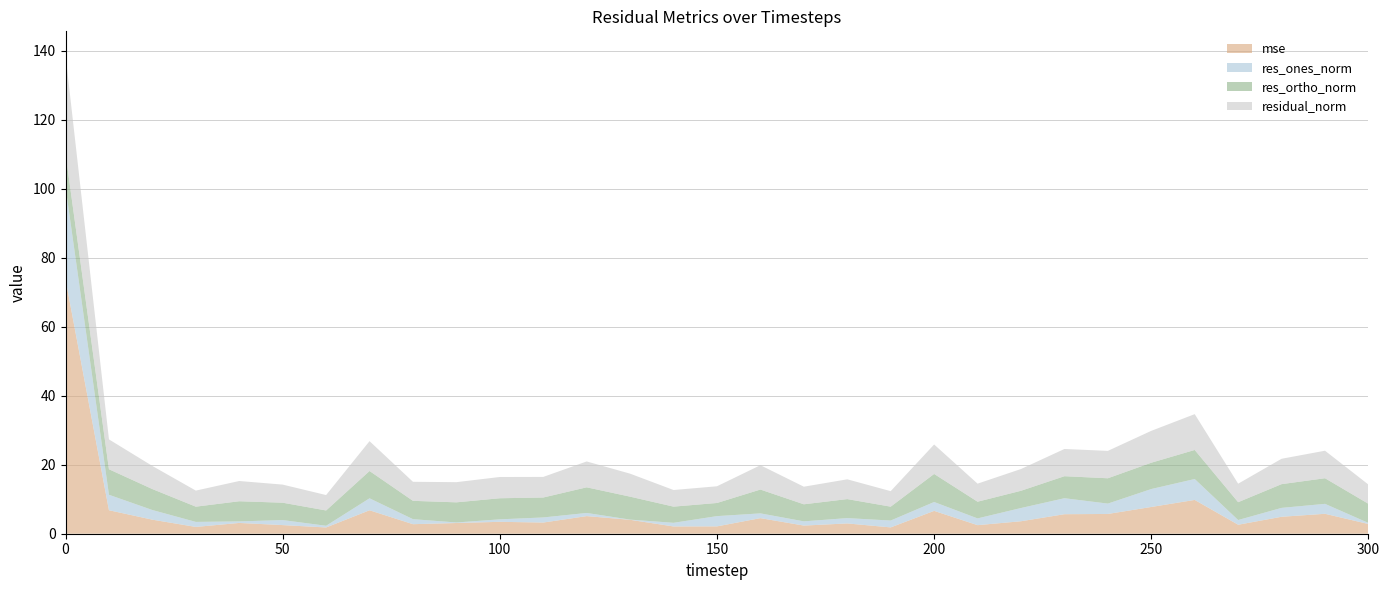

Reading left to right, transcribe all the data shown in this chart.

mse: 0=73.8	10=6.8	20=4.1	30=2.0	40=3.1	50=2.5	60=1.8	70=6.8	80=2.8	90=3.1	100=3.5	110=3.2	120=5.1	130=4.0	140=2.1	150=2.1	160=4.5	170=2.4	180=3.0	190=1.8	200=6.6	210=2.5	220=3.6	230=5.7	240=5.7	250=7.8	260=9.8	270=2.6	280=4.9	290=5.8	300=2.8
res_ones_norm: 0=26.8	10=4.5	20=2.8	30=1.5	40=0.4	50=1.5	60=0.5	70=3.5	80=1.5	90=0.2	100=0.7	110=1.5	120=0.9	130=0.1	140=1.1	150=3.0	160=1.4	170=1.2	180=1.5	190=2.0	200=2.6	210=2.0	220=3.8	230=4.6	240=3.0	250=5.2	260=6.1	270=1.4	280=2.6	290=2.9	300=0.3
res_ortho_norm: 0=9.7	10=7.4	20=6.1	30=4.4	40=5.8	50=5.0	60=4.4	70=7.9	80=5.3	90=5.8	100=6.1	110=5.8	120=7.4	130=6.7	140=4.7	150=3.8	160=6.9	170=4.9	180=5.5	190=4.0	200=8.1	210=4.8	220=5.0	230=6.4	240=7.3	250=7.6	260=8.4	270=5.2	280=6.9	290=7.4	300=5.6
residual_norm: 0=28.5	10=8.7	20=6.7	30=4.7	40=5.9	50=5.2	60=4.5	70=8.6	80=5.5	90=5.8	100=6.2	110=6.0	120=7.5	130=6.7	140=4.8	150=4.8	160=7.1	170=5.1	180=5.7	190=4.5	200=8.5	210=5.2	220=6.3	230=7.9	240=7.9	250=9.2	260=10.4	270=5.4	280=7.4	290=8.0	300=5.6